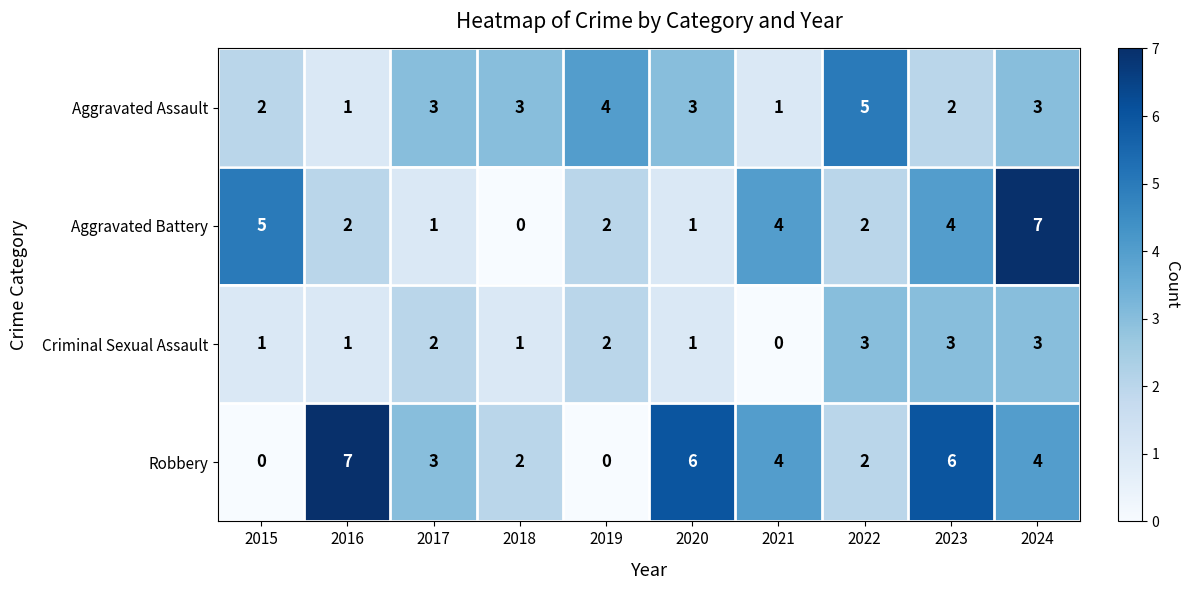

The value of Criminal Sexual Assault at 2023 is 3. True or false?

True